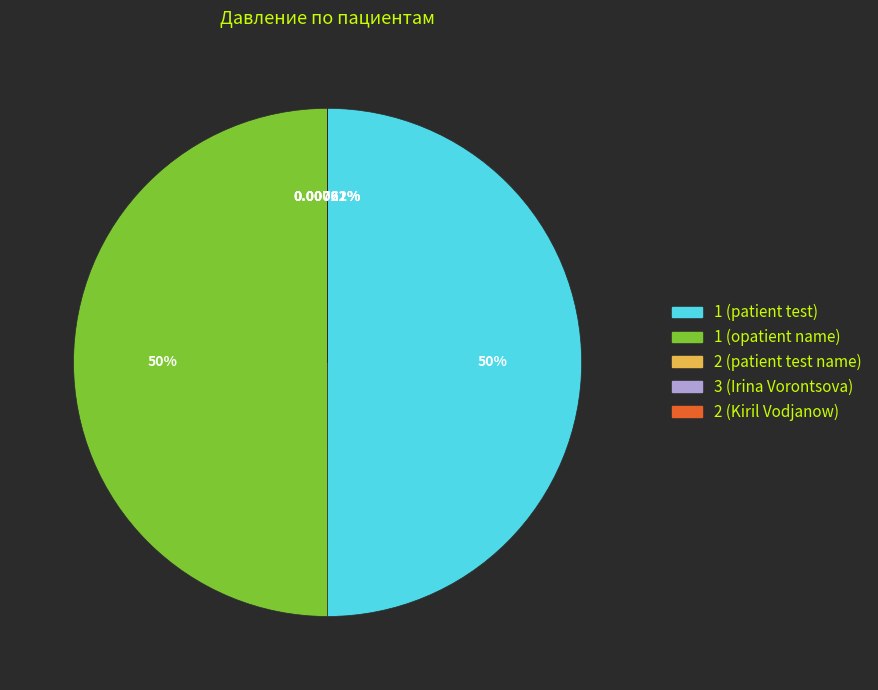

The 1 (patient test) slice represents 42% of the pie. True or false?

False